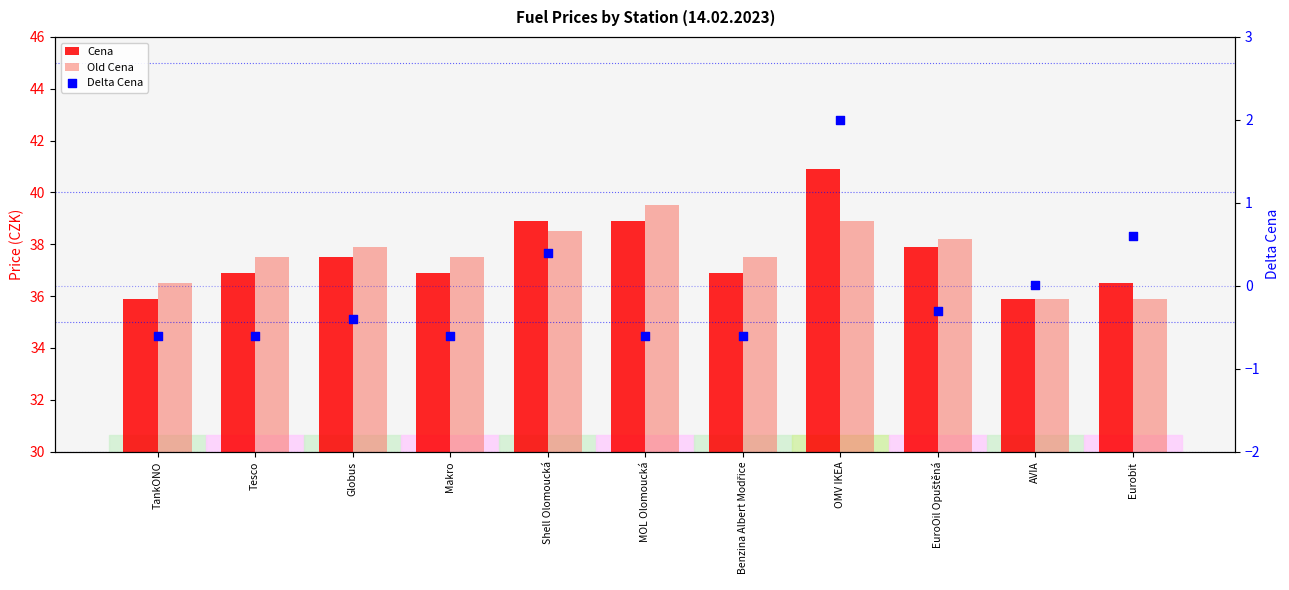

Which series reaches the maximum Y coordinate?

Cena